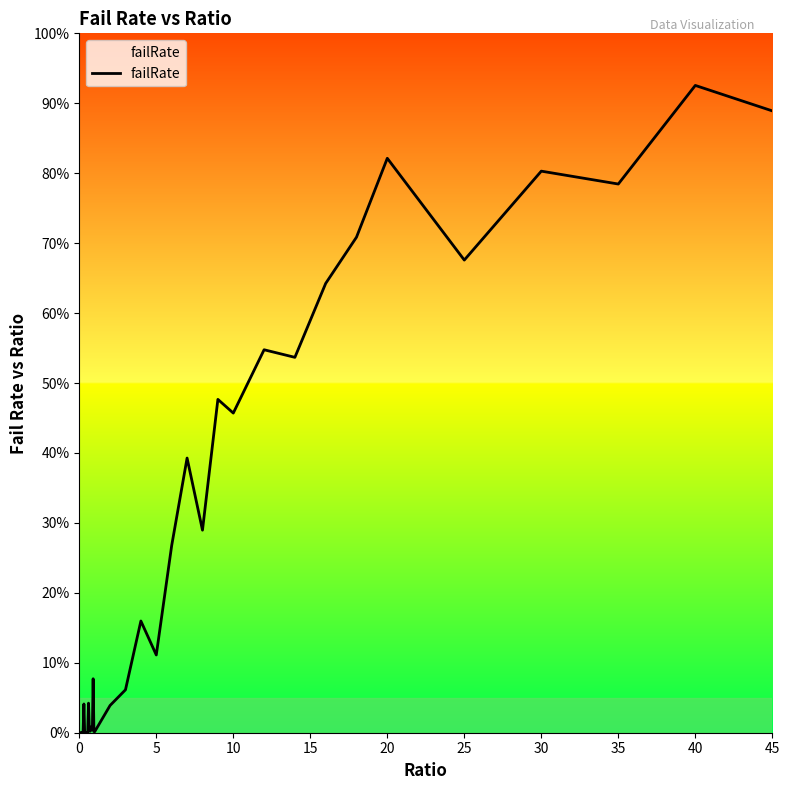

Does the chart have visible grid lines?

No